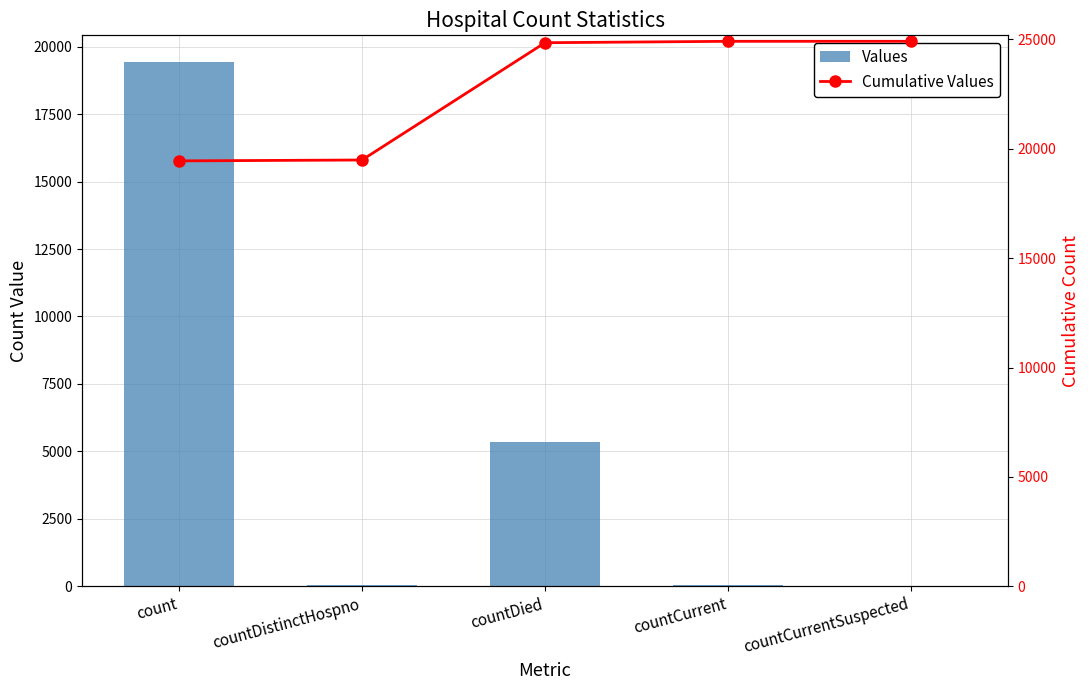

What is the label of the 1st bar from the right?

countCurrentSuspected